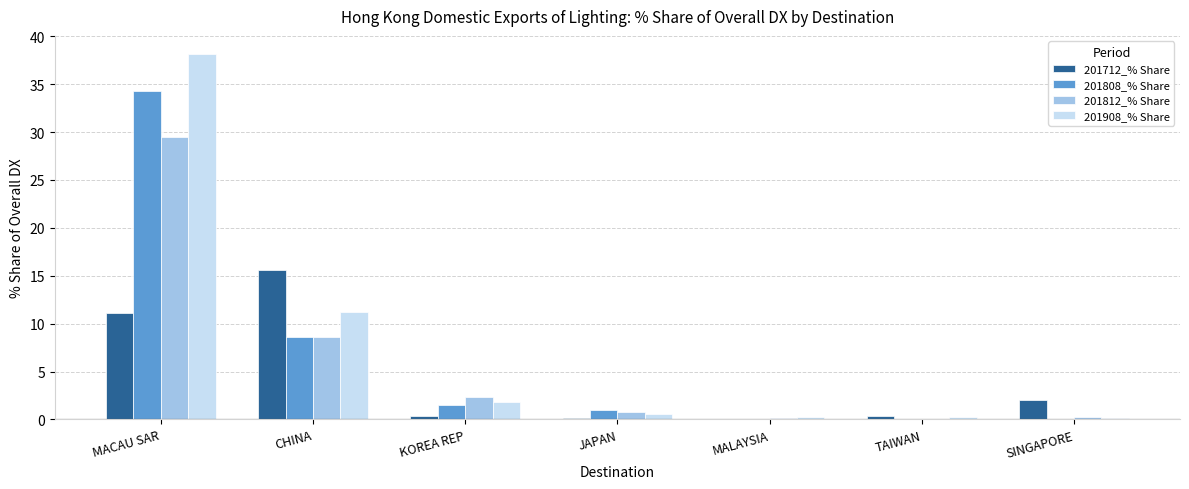

Is it true that 201812_% Share equals 4.7 at CHINA?

False